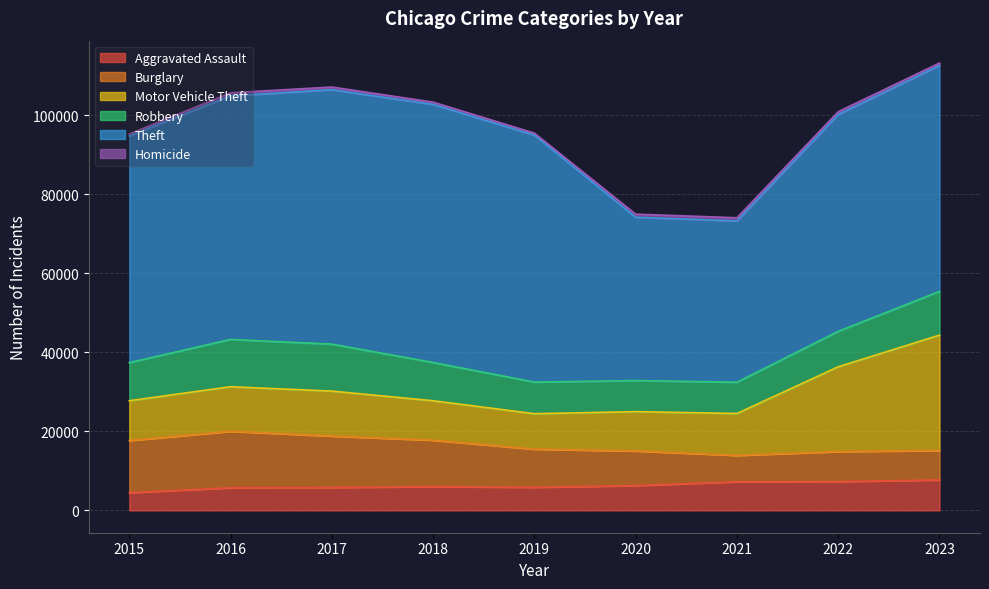

How many data points in Homicide are less than 672?

4